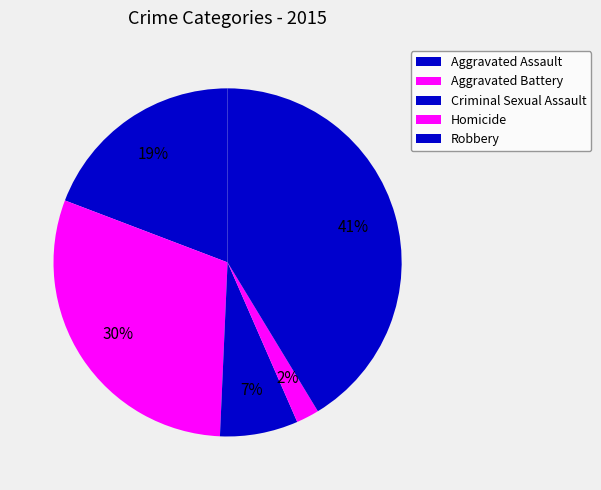

How many segments does this pie chart have?

5